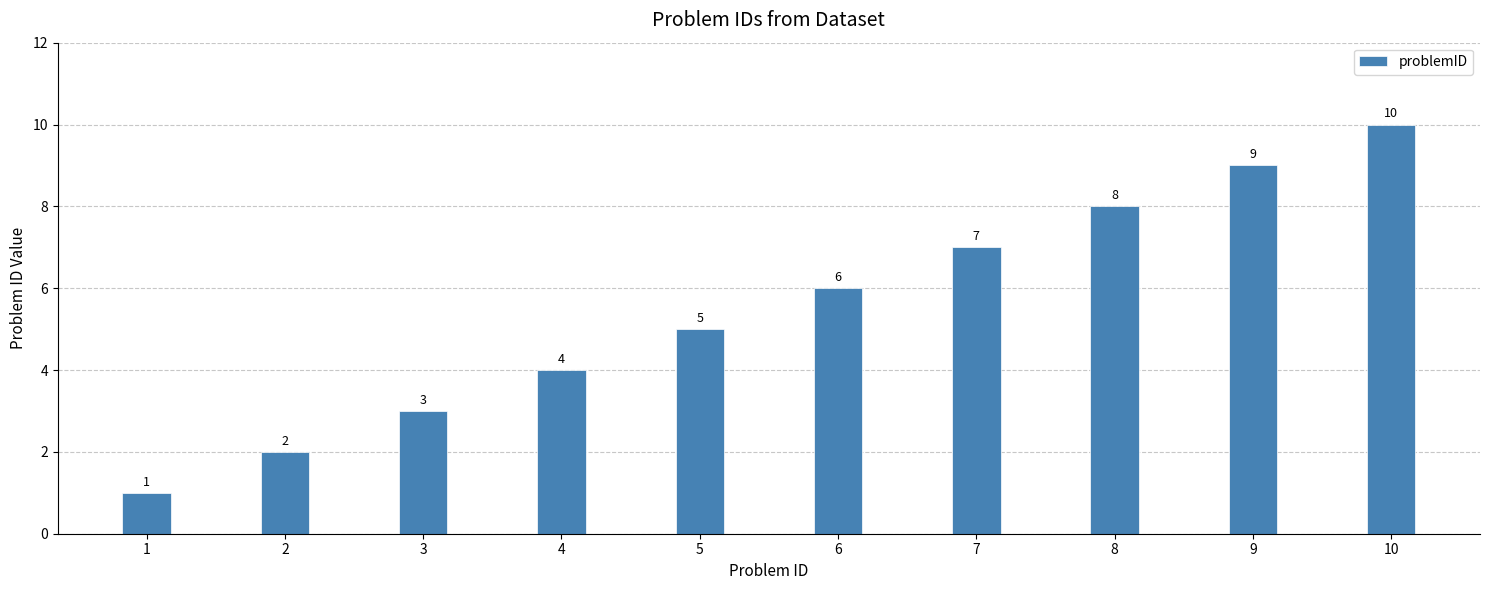

Between 9 and 2, which is larger?

9